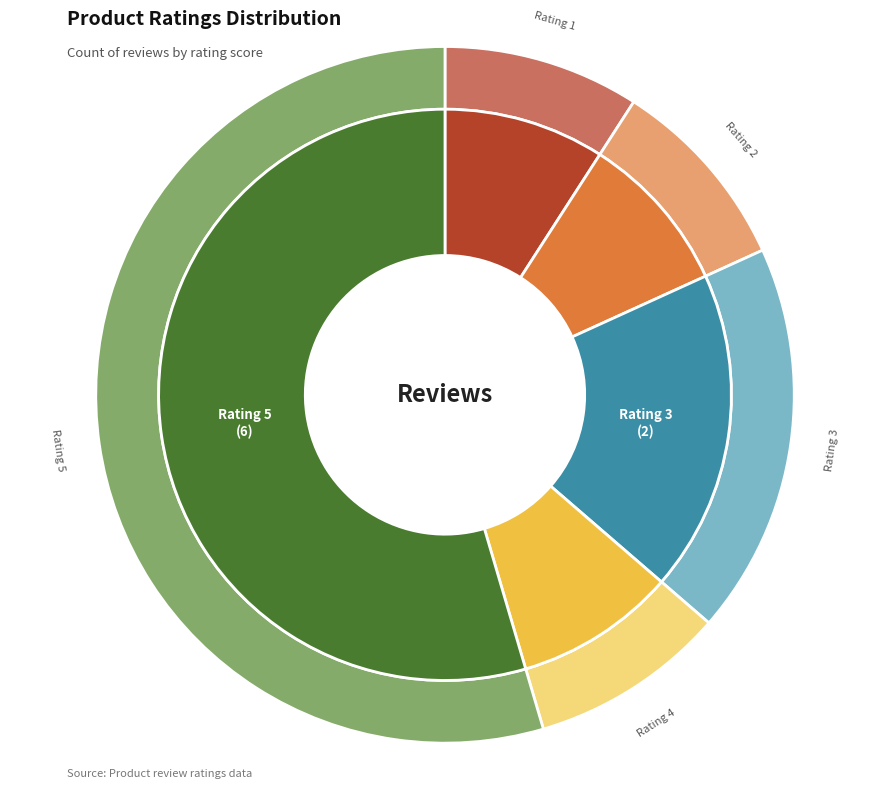

How many slices are in this pie chart?

5